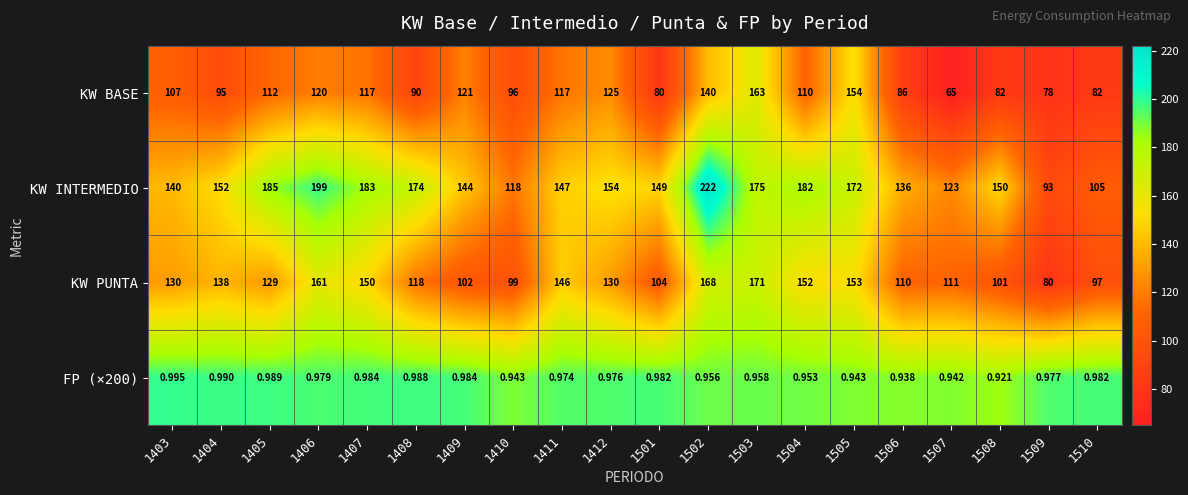

Which series has the largest total across all categories?

KW INTERMEDIO